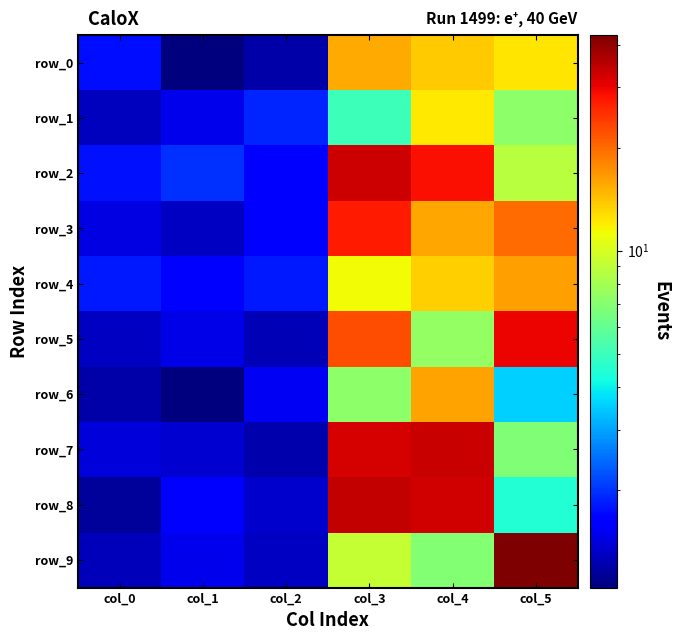

List the series in order of their peak value, lowest first.

row_1, row_0, row_6, row_4, row_3, row_5, row_2, row_7, row_8, row_9